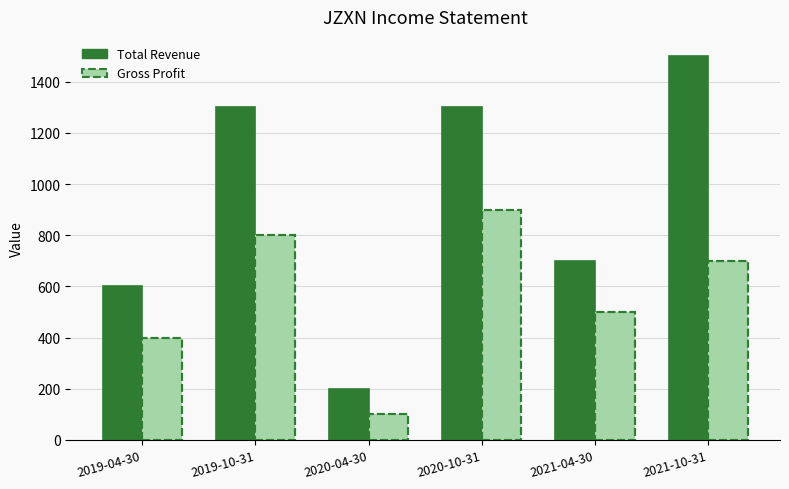

What is the difference between the maximum and minimum values in the Total Revenue series?

1300